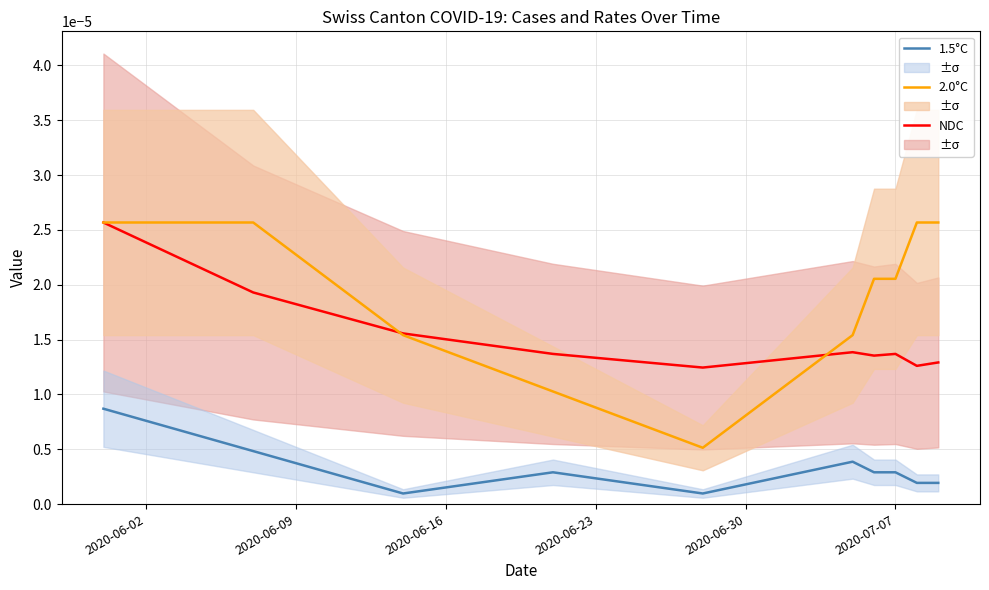

True or false: 2.0°C and 1.5°C cross at least once.

False